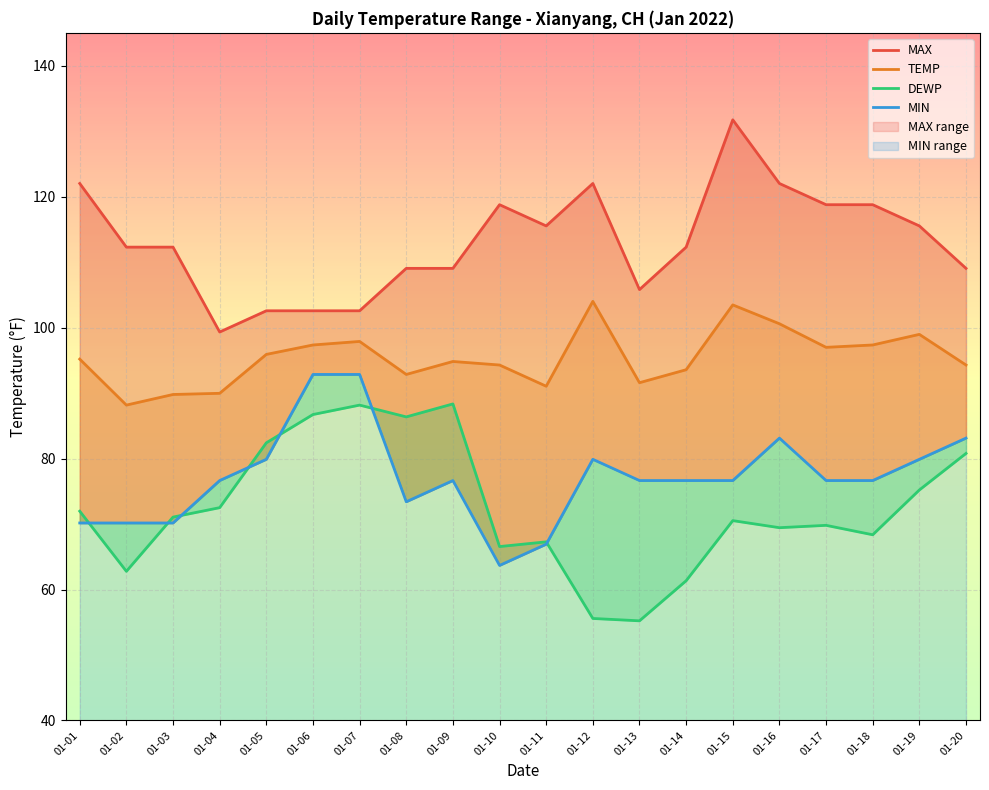

What is the smallest value displayed?

55.2